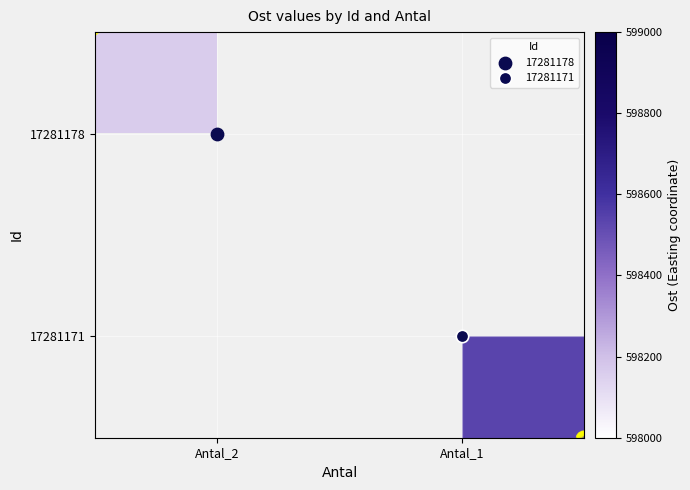

Count the number of categories in the chart.

2